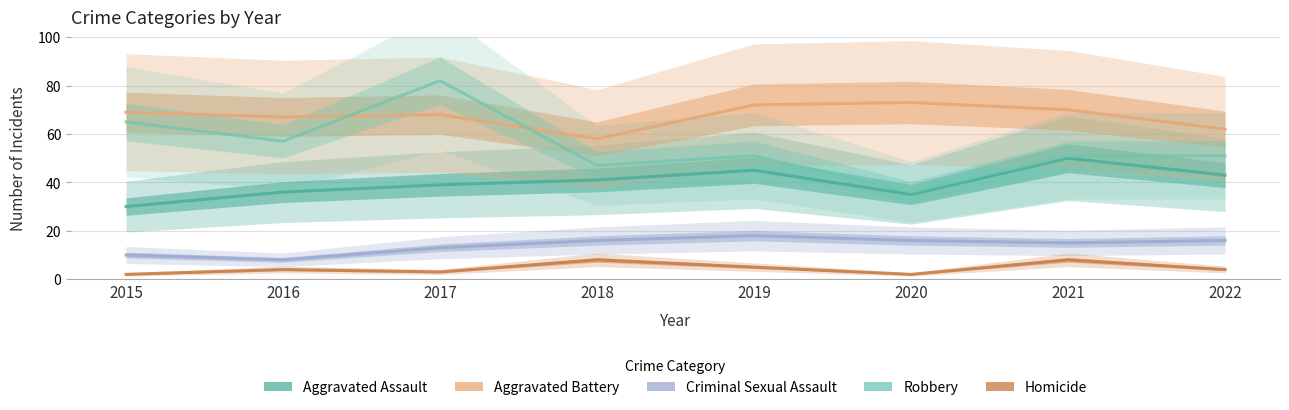

Which series changed the most between 2019 and 2020?

Robbery